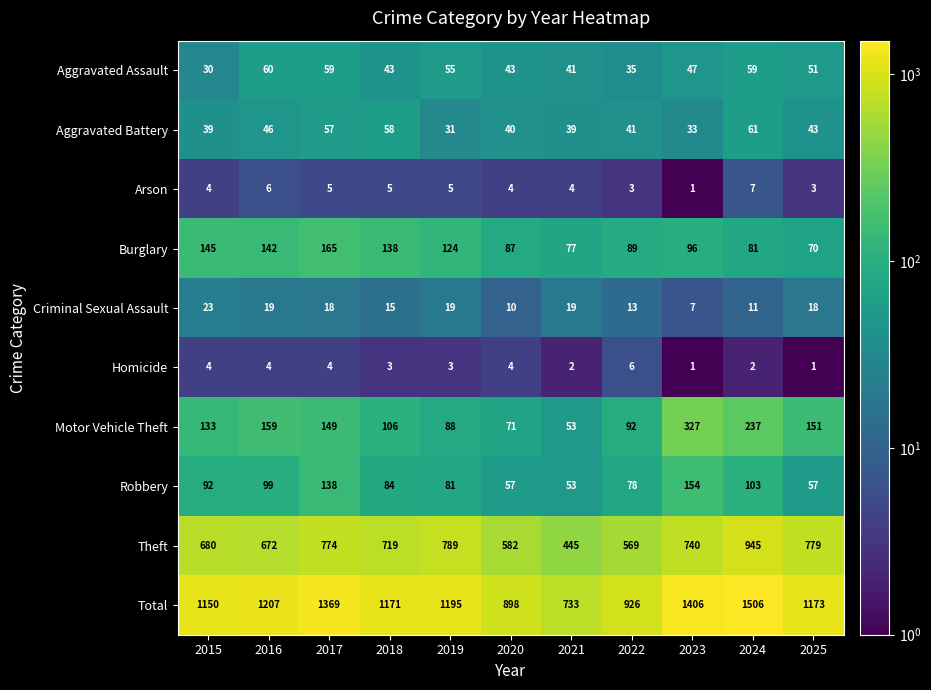

What is the total value across all series at 2016?

2414